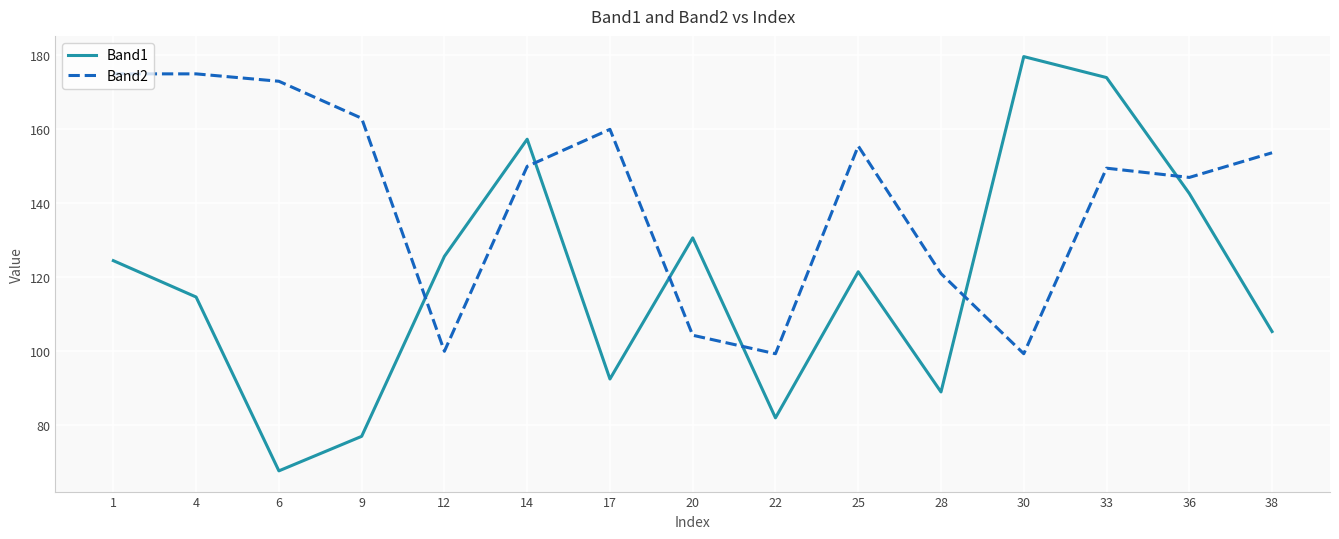

True or false: Band2 has a value of 259.2 at 36.

False